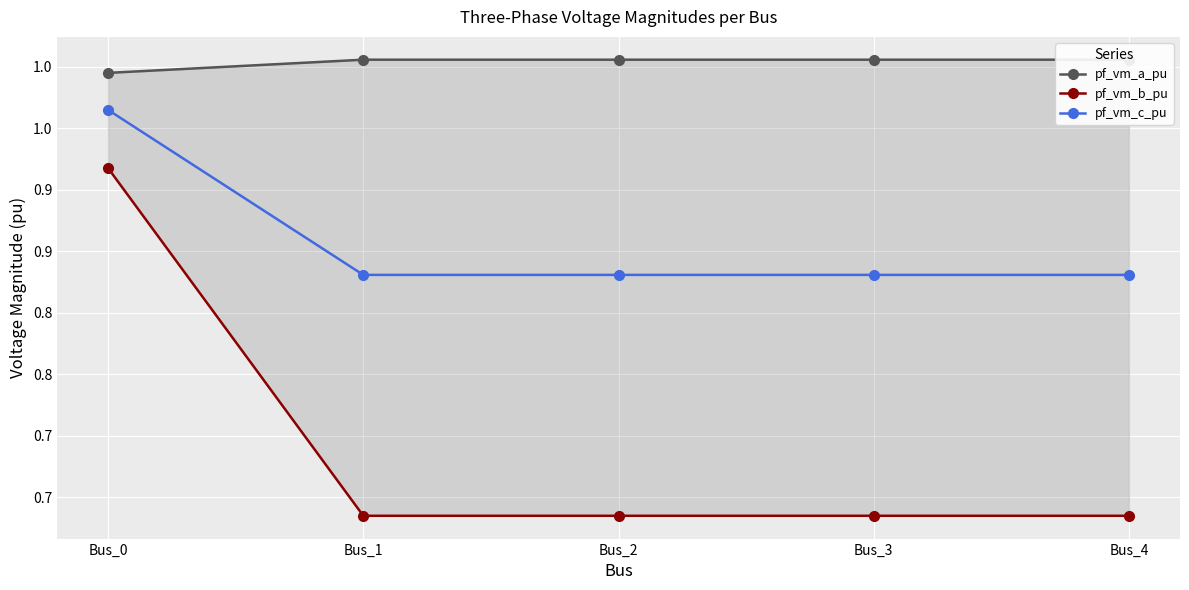

What value does the pf_vm_c_pu series have at Bus_3?

0.8